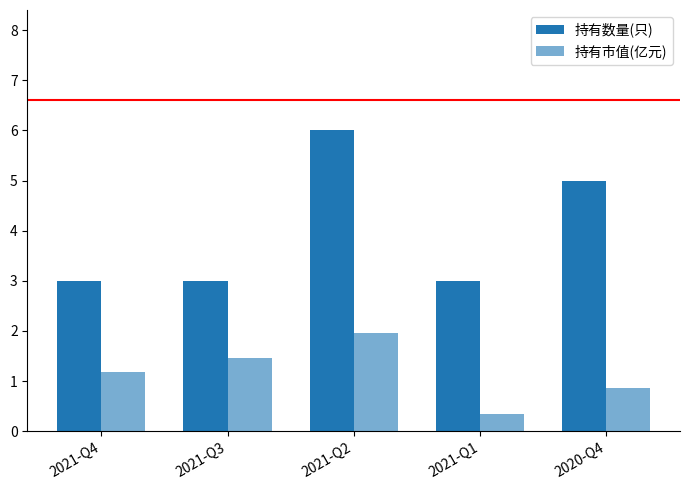

How many groups of bars are there?

5